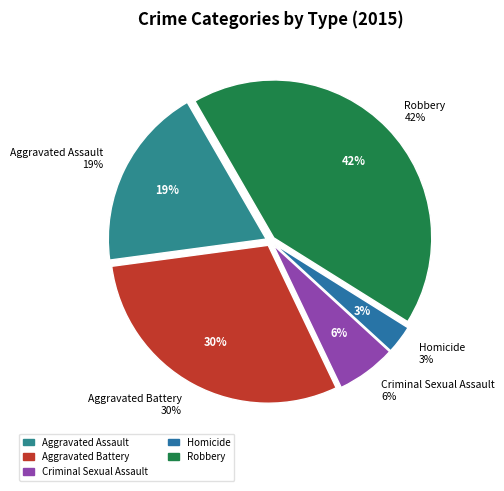

Which has a higher value, Aggravated Battery or Aggravated Assault?

Aggravated Battery